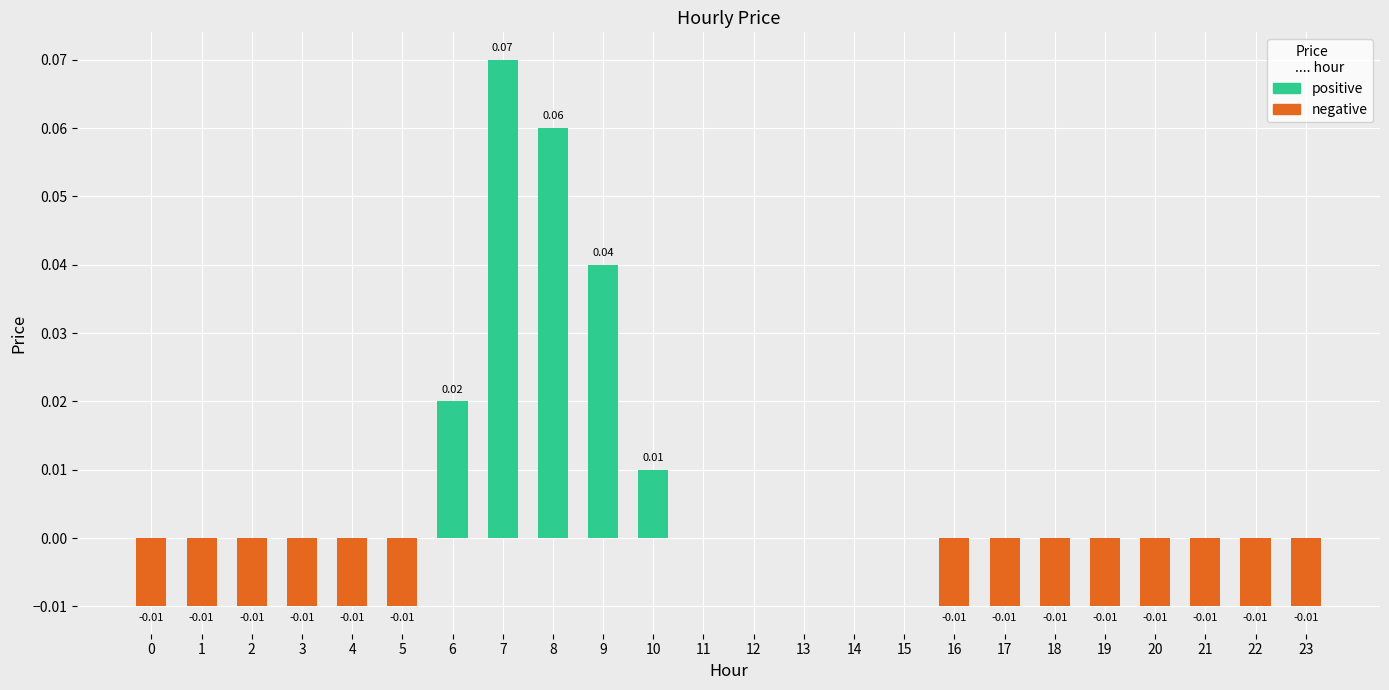

How many values in the negative series are below 0?

14